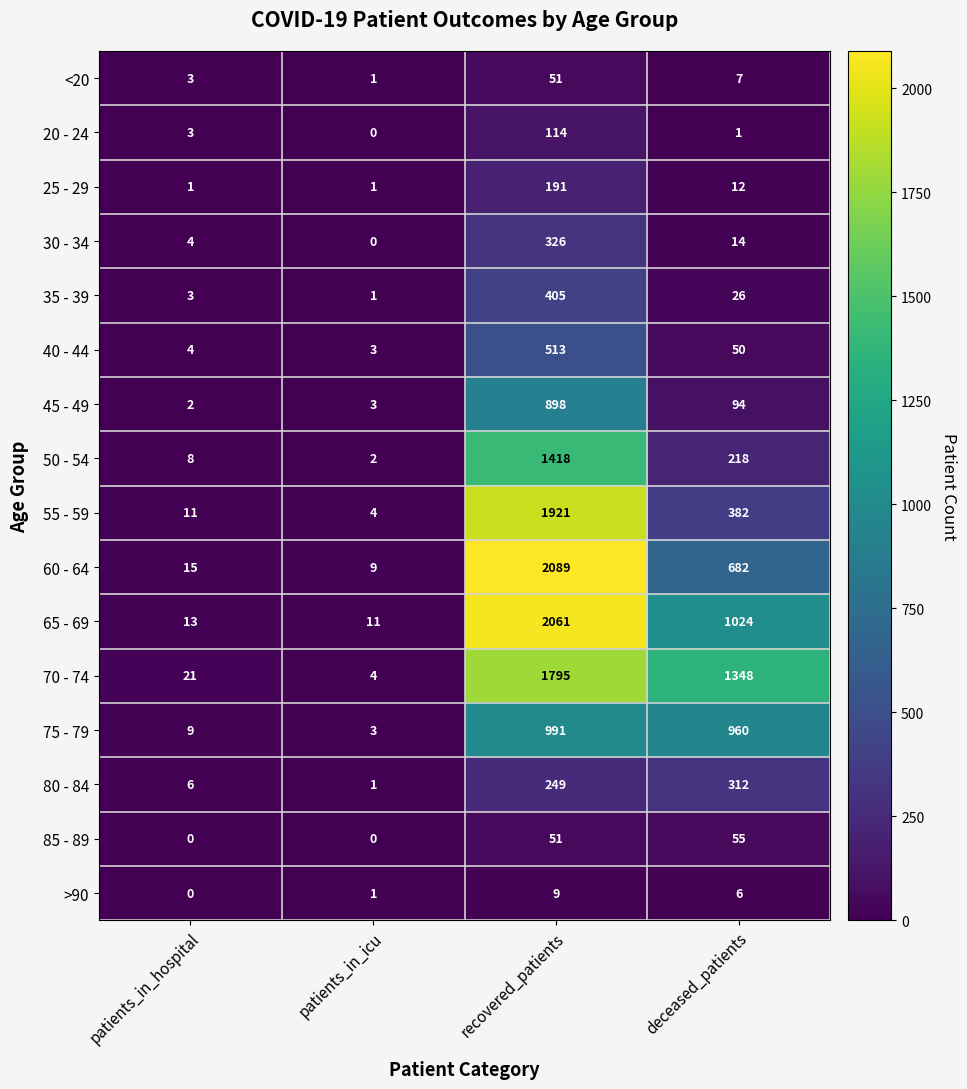

Which series changed the most between patients_in_icu and recovered_patients?

60 - 64